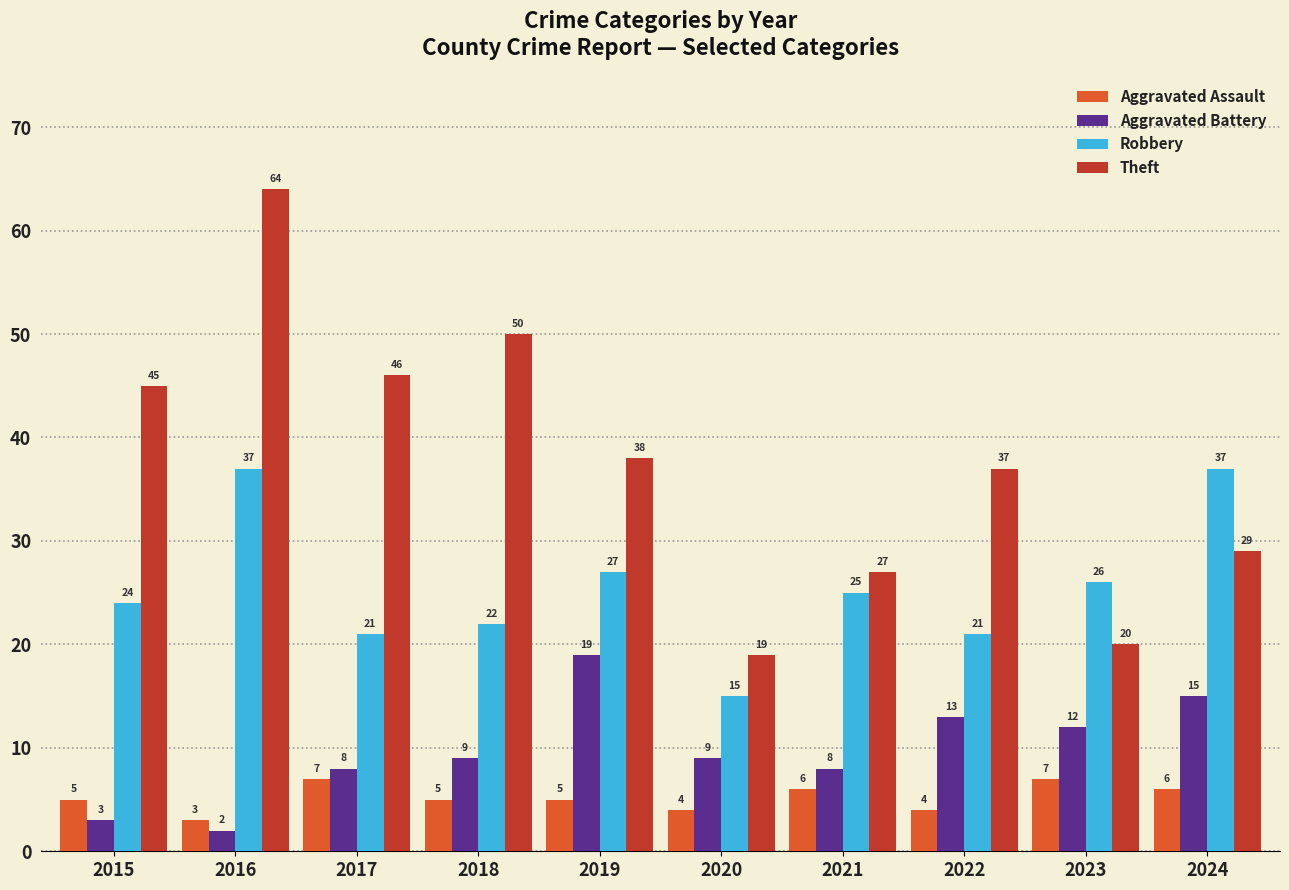

At which label does Robbery first exceed 25?

2016